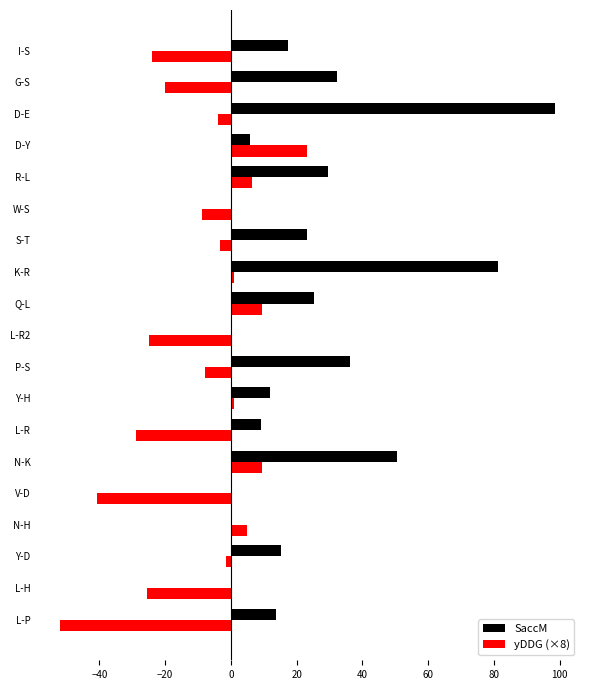

What is the sum of all SaccM values?

450.2